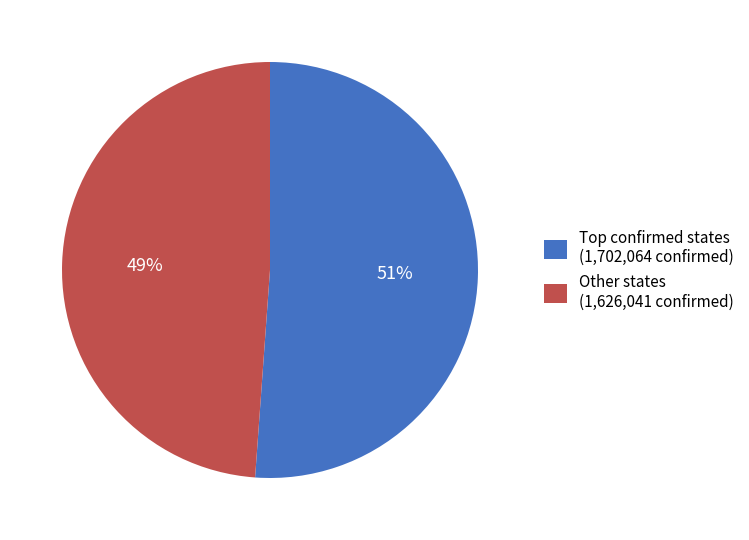

How many slices are in this pie chart?

2